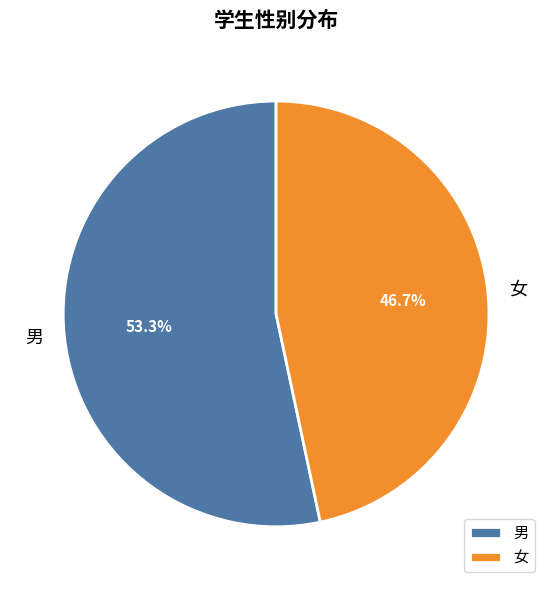

Count the number of slices in the pie.

2